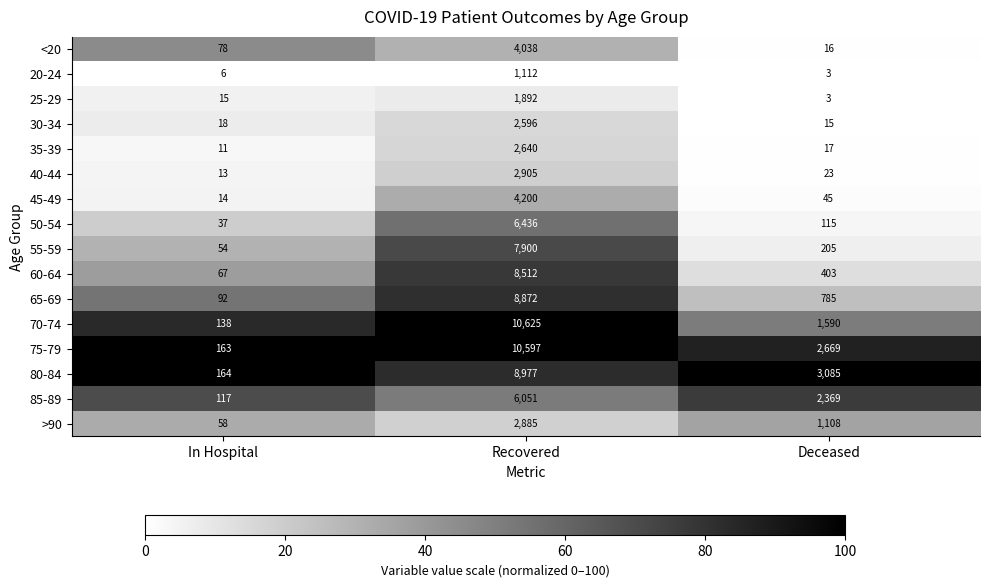

The value of 40-44 at Deceased is 37. True or false?

False